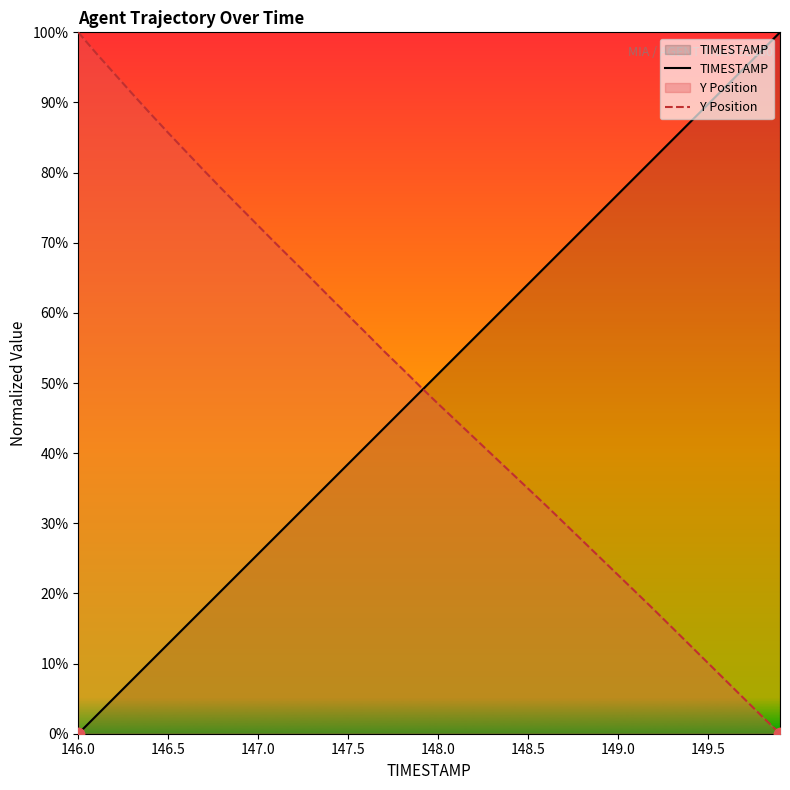

Which series reaches the minimum Y coordinate?

TIMESTAMP